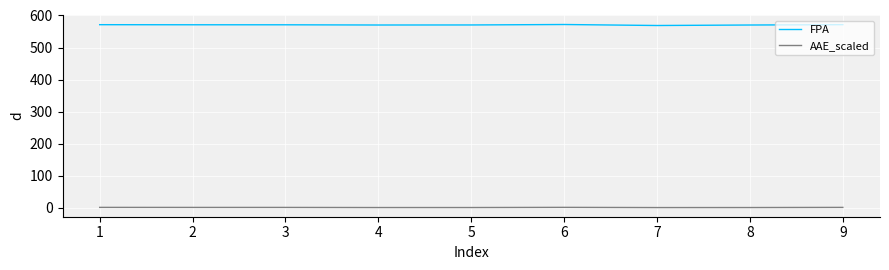

What is the average value of the FPA series?

570.7